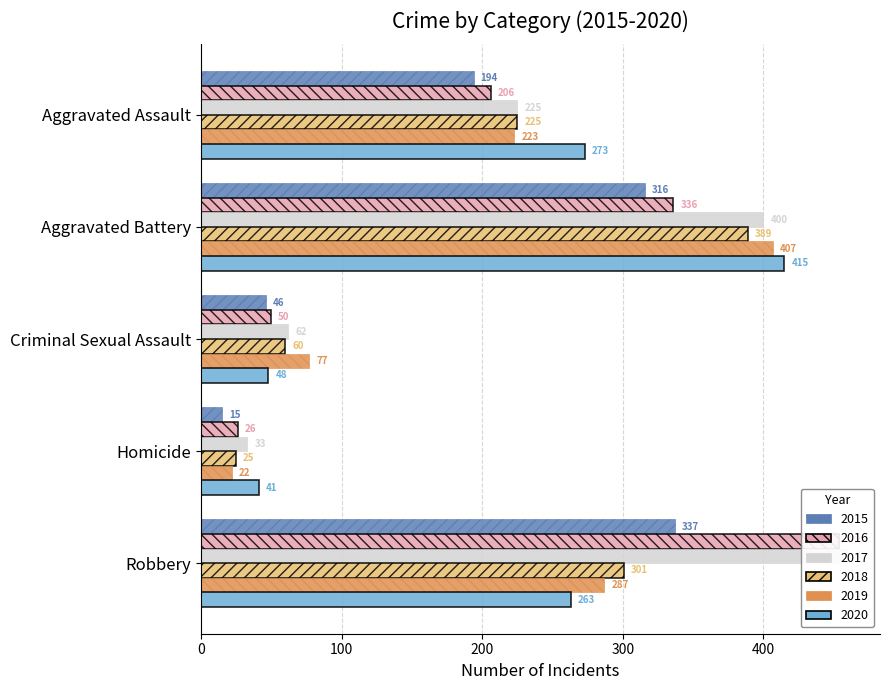

What is the difference between the maximum and minimum values in the 2016 series?

428